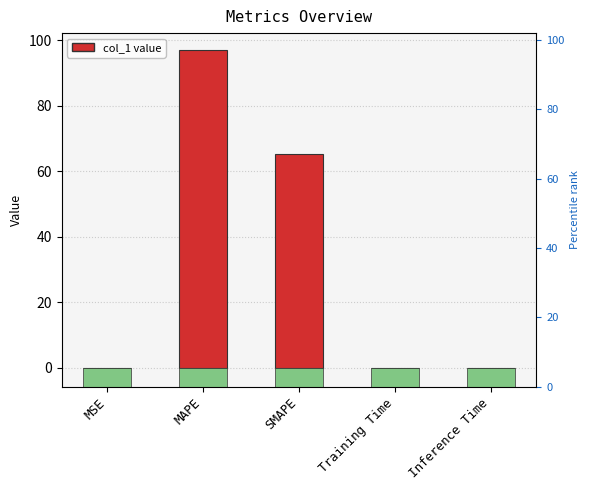

Count the number of data series in this chart.

1